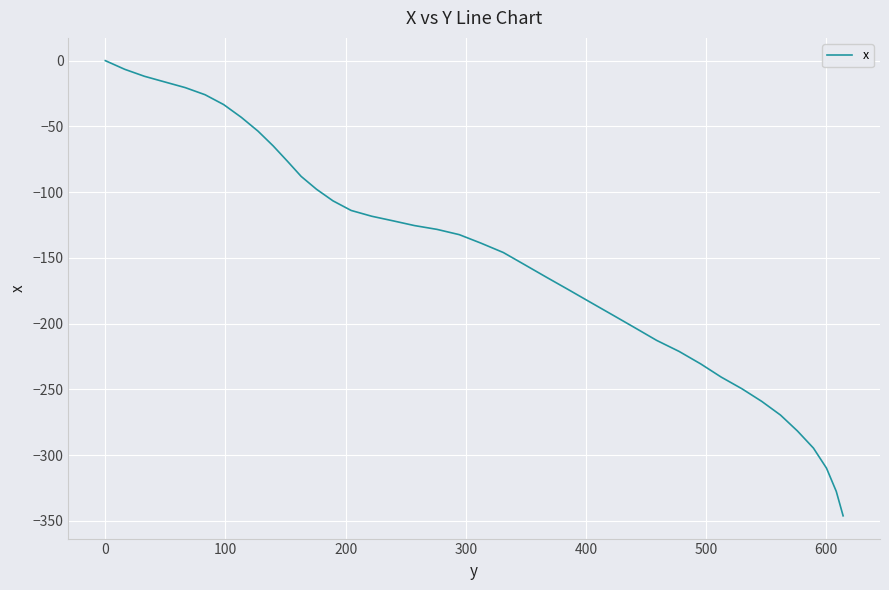

What is the difference between the maximum and minimum values?

346.1